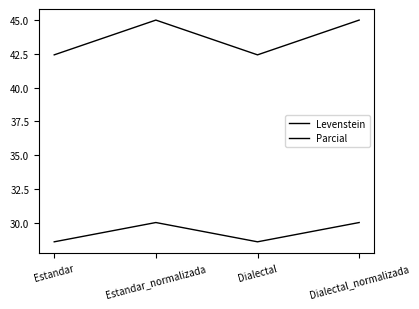

How many lines are shown in the chart?

2